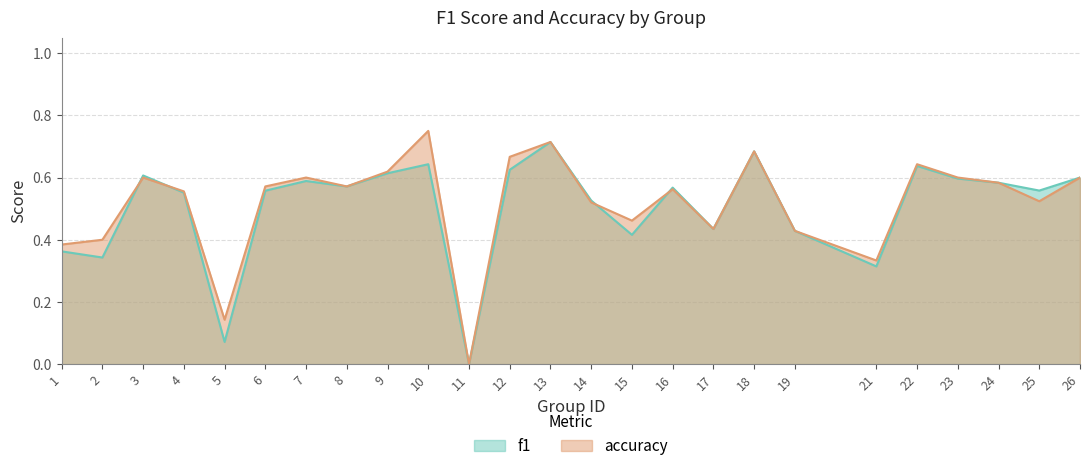

At how many categories does at least one series exceed 0?

24